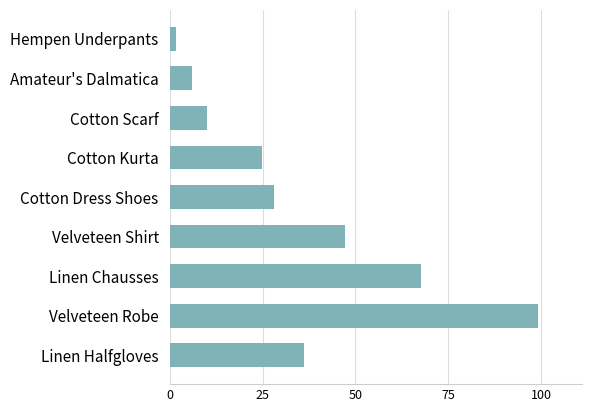

Reading top to bottom, transcribe all the data shown in this chart.

Hempen Underpants=1.7	Amateur's Dalmatica=6.0	Cotton Scarf=10.0	Cotton Kurta=24.8	Cotton Dress Shoes=28.0	Velveteen Shirt=47.2	Linen Chausses=67.7	Velveteen Robe=99.2	Linen Halfgloves=36.2